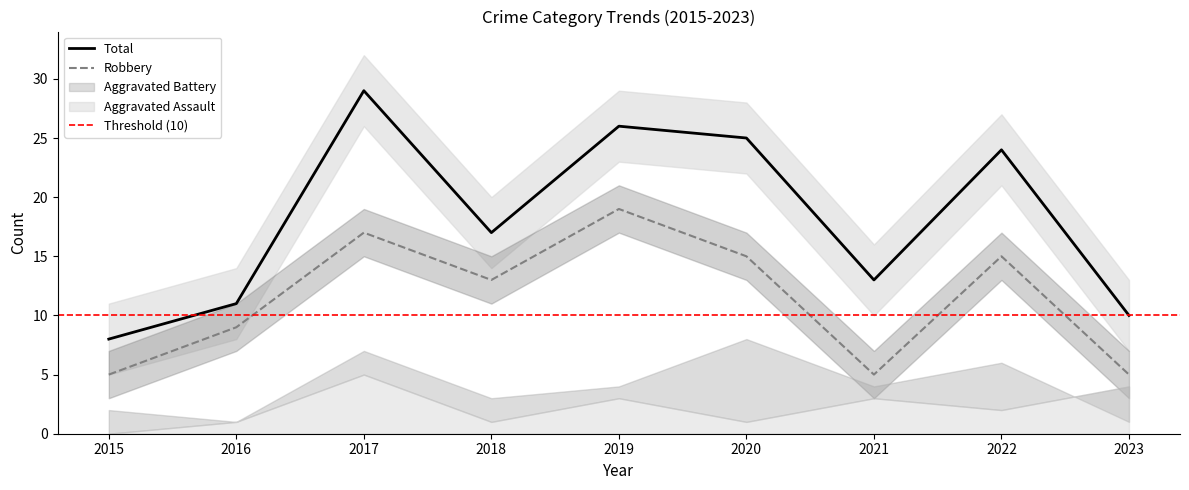

Is this an area chart (filled region under the line)?

No